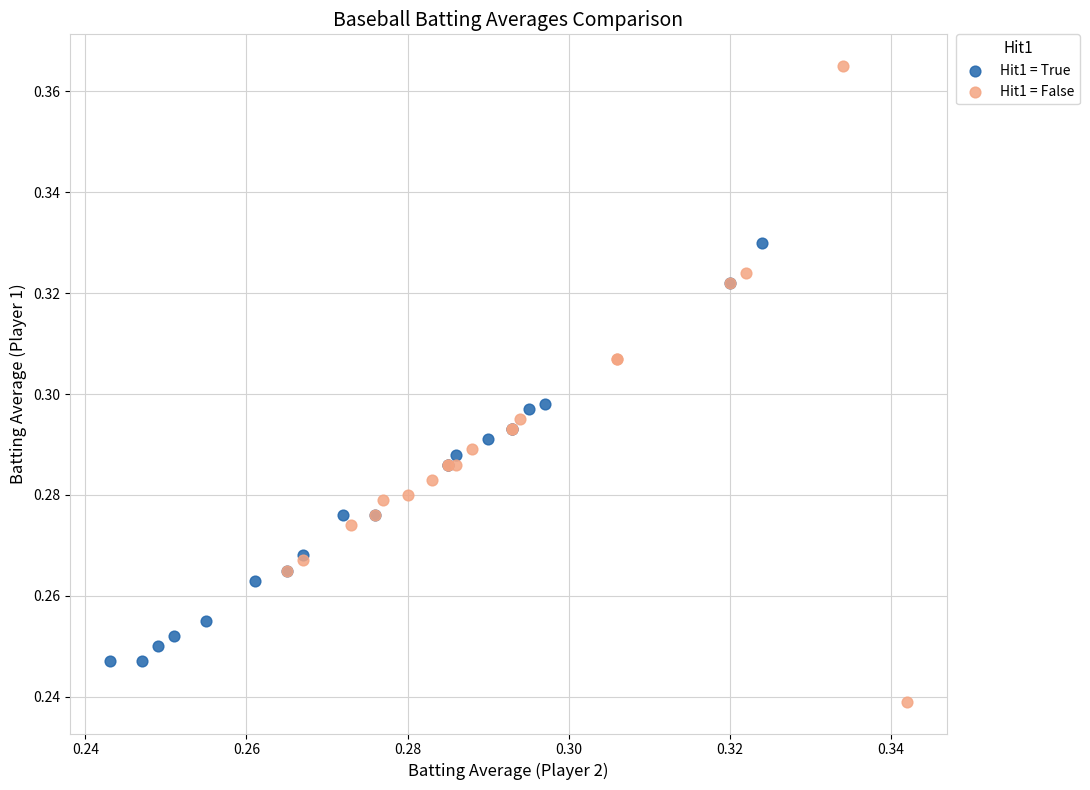

Which series contains the lowest Y value?

Hit1 = False